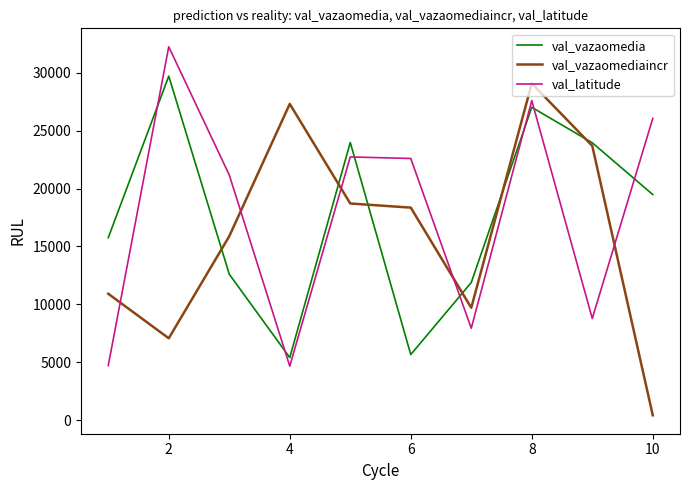

What is the smallest value displayed?

411.0